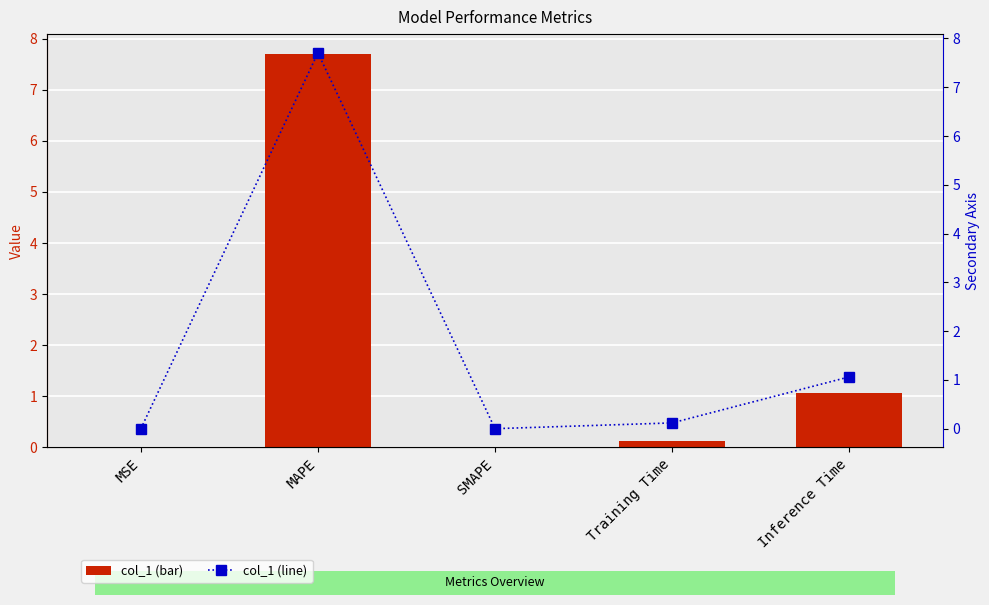

What is the difference between the second highest and second lowest values in the col_1 series?

1.1